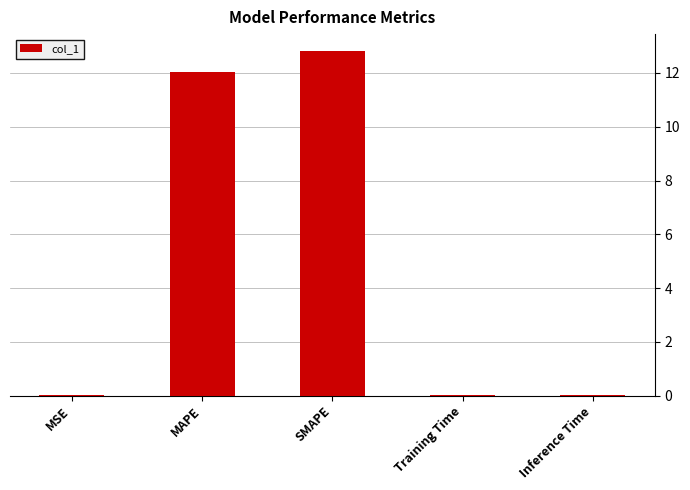

True or false: the data shows 0.0 at Training Time.

True